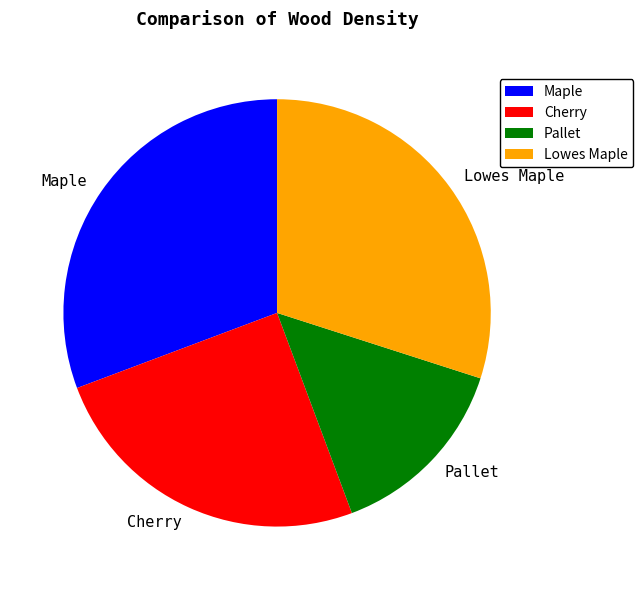

What is the ratio of the value at Cherry to the value at Pallet?

1.7